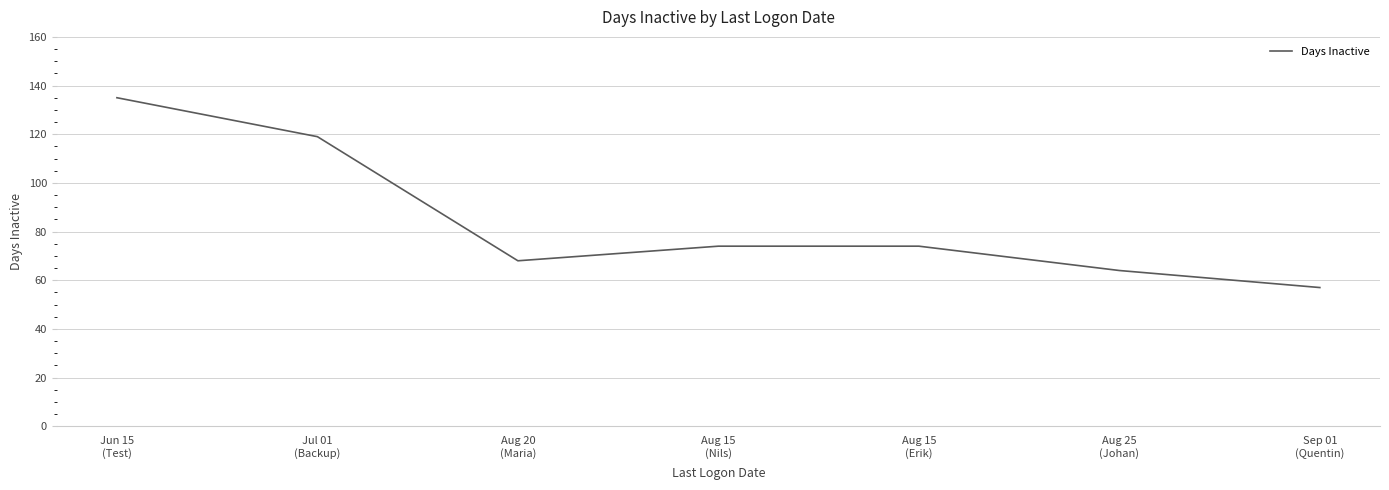

Reading right to left, transcribe all the data shown in this chart.

57	64	74	74	68	119	135